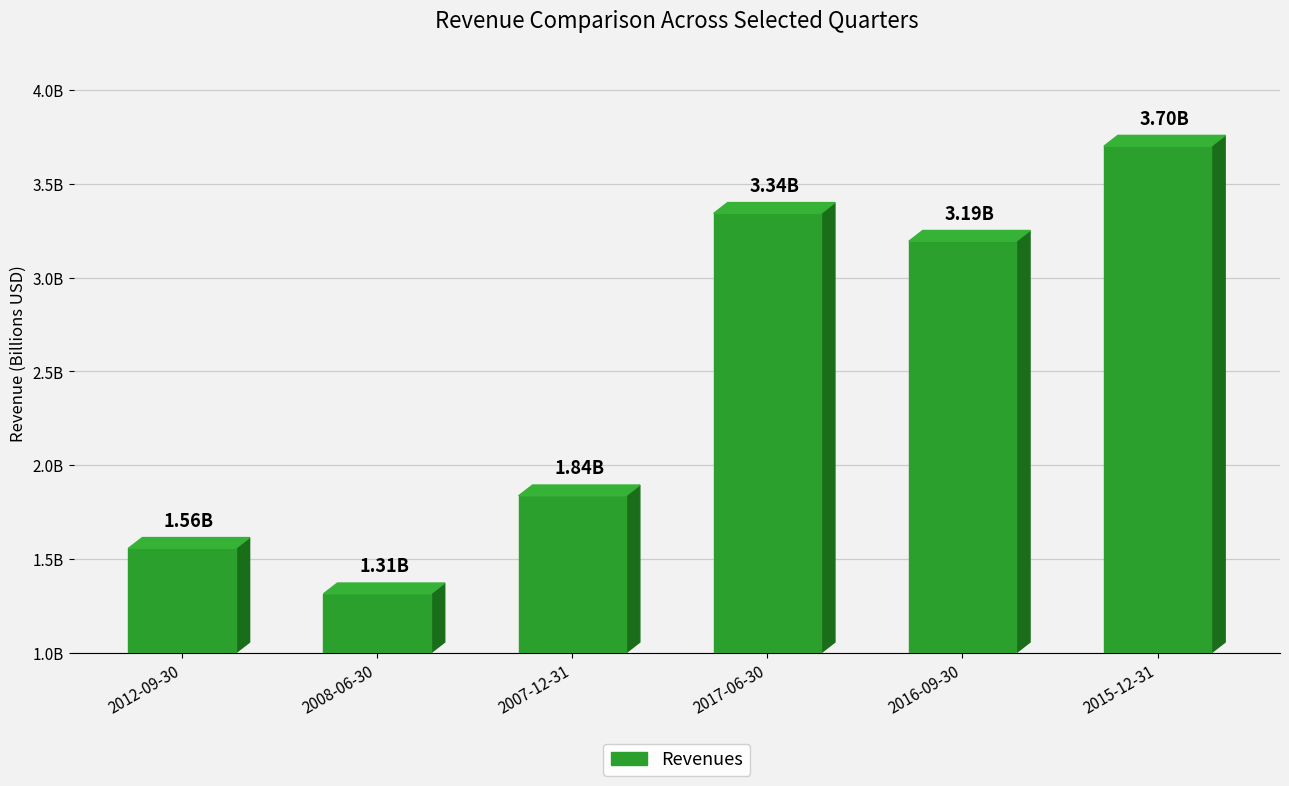

Which category has the highest value across all series?

2015-12-31